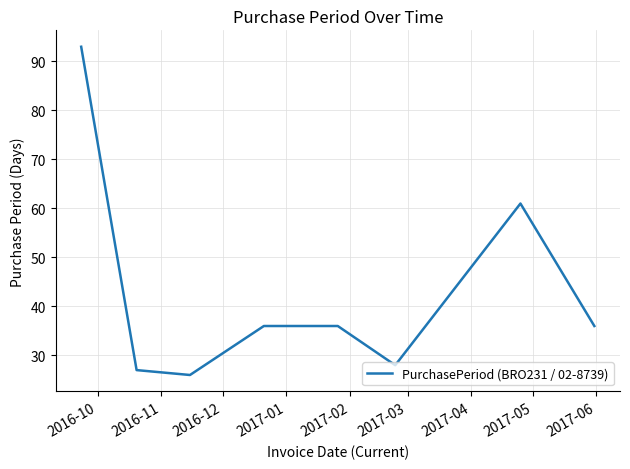

What is the sum of all values?

343